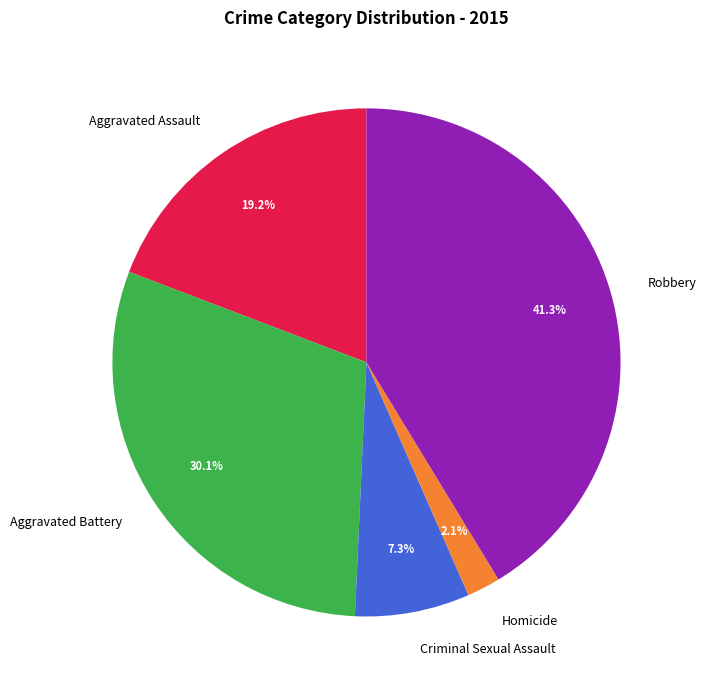

How many slices are in this pie chart?

5